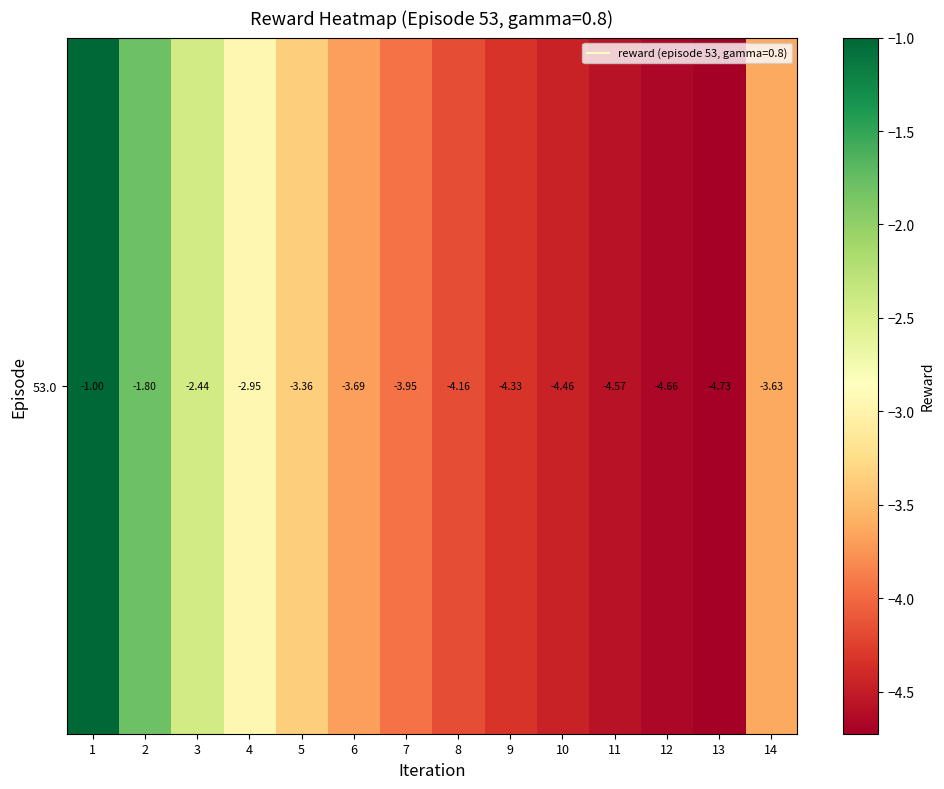

List the labels in order of value, smallest first.

13, 12, 11, 10, 9, 8, 7, 6, 14, 5, 4, 3, 2, 1